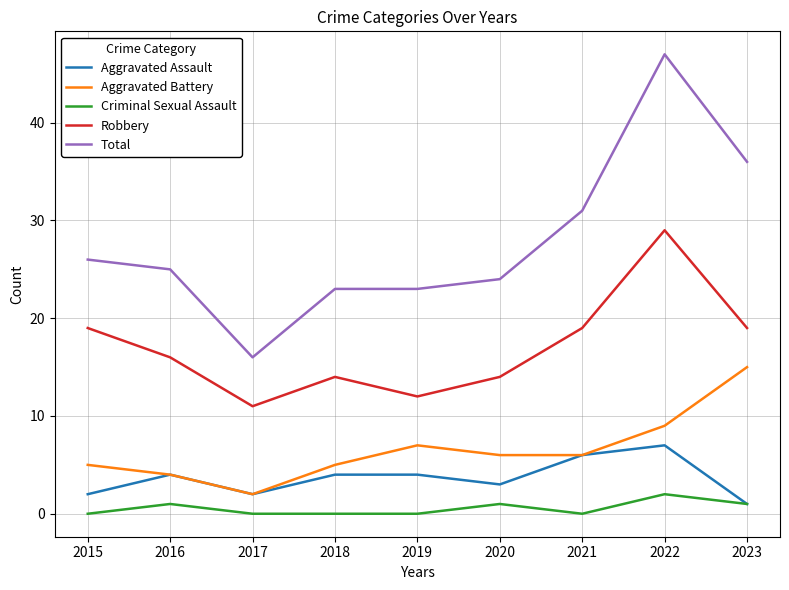

Which series has the largest range (max minus min)?

Total